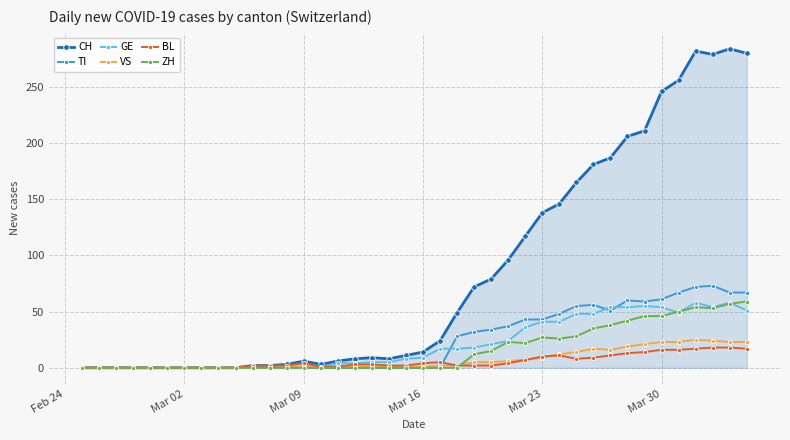

Which series has the largest range (max minus min)?

CH